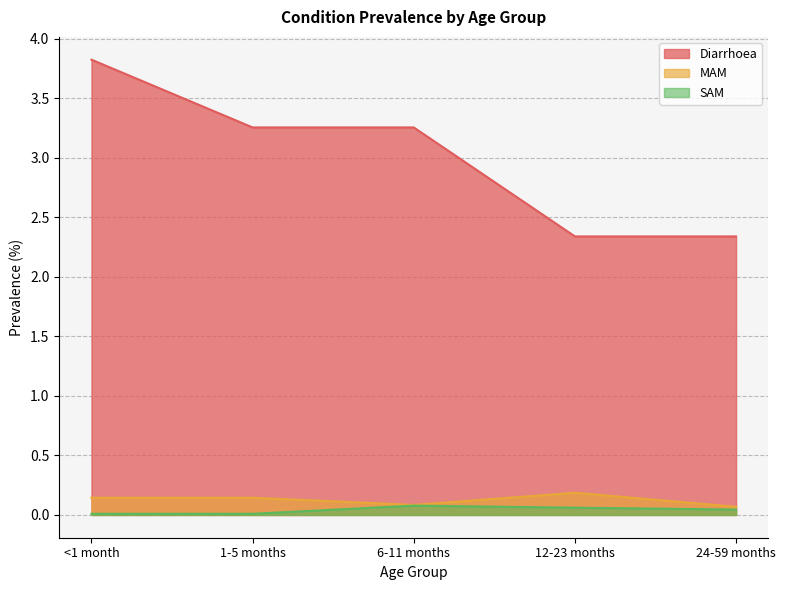

Where is SAM nearest to the value 0?

<1 month